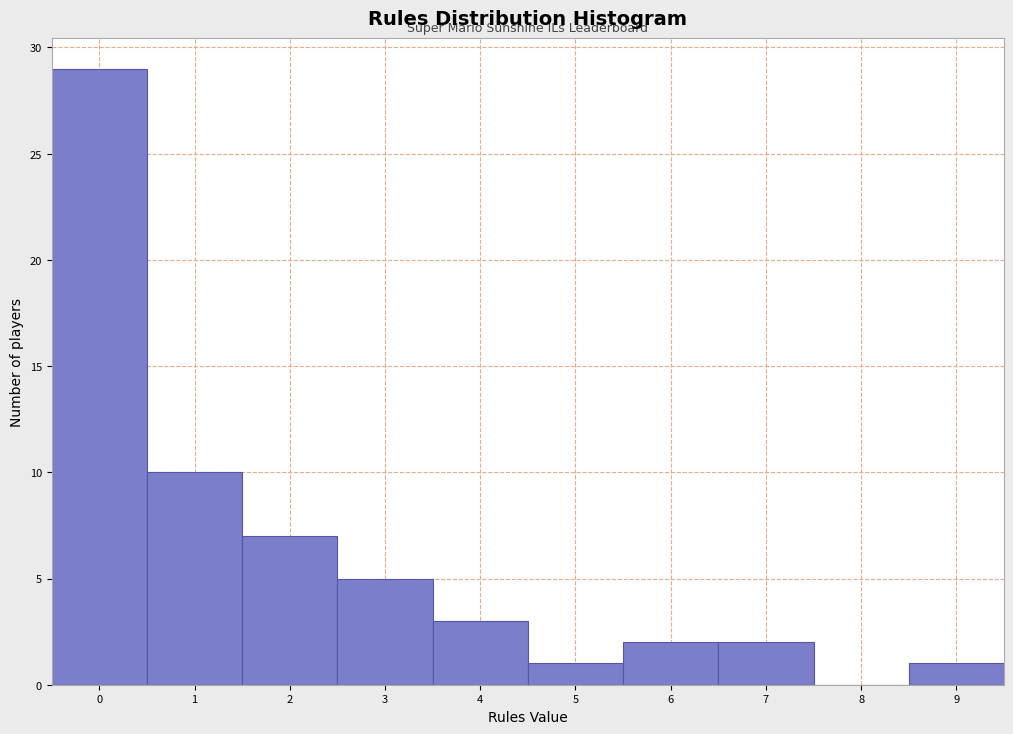

Reading left to right, list all the values displayed in this chart.

0=29	1=10	2=7	3=5	4=3	5=1	6=2	7=2	8=0	9=1